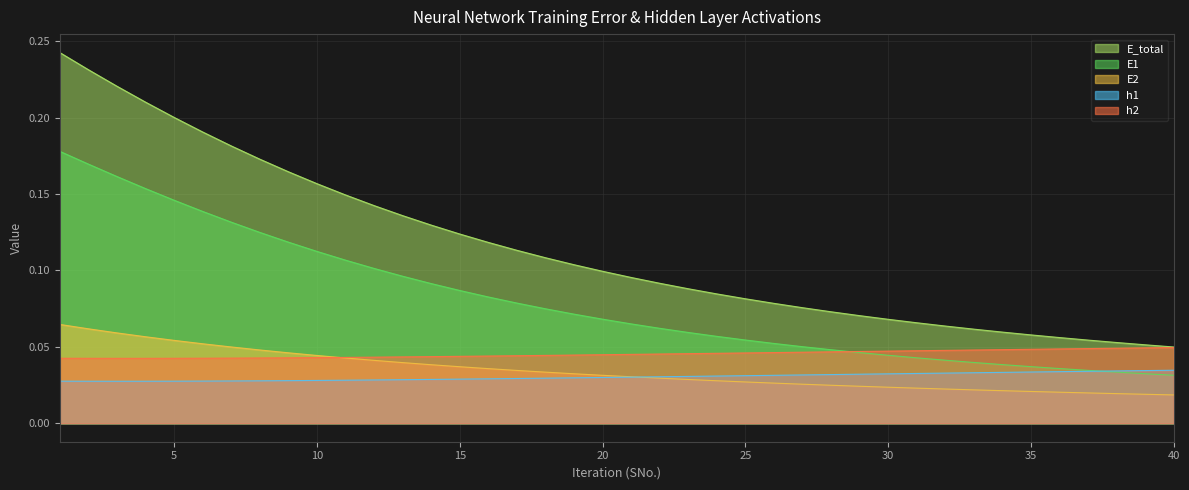

The value of h2 at 28 is 0.0. True or false?

False